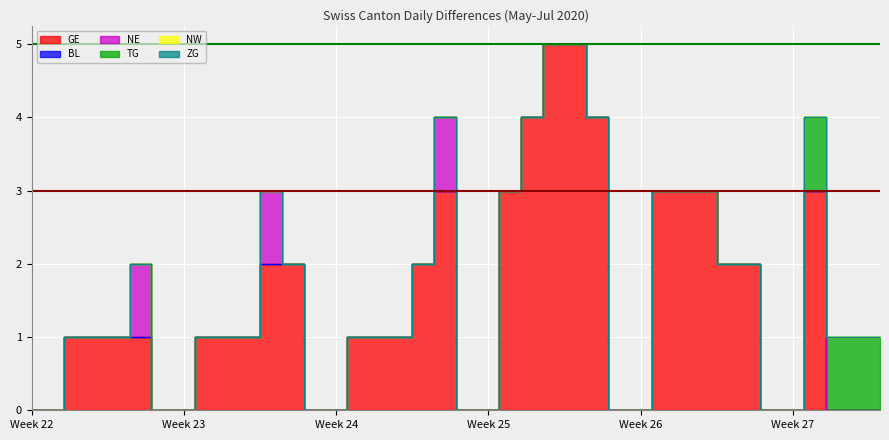

Reading left to right, transcribe all the data shown in this chart.

GE: 2020-05-31=0	2020-06-01=0	2020-06-02=1	2020-06-03=1	2020-06-04=1	2020-06-05=1	2020-06-06=0	2020-06-07=0	2020-06-08=1	2020-06-09=1	2020-06-10=1	2020-06-11=2	2020-06-12=2	2020-06-13=0	2020-06-14=0	2020-06-15=1	2020-06-16=1	2020-06-17=1	2020-06-18=2	2020-06-19=3	2020-06-20=0	2020-06-21=0	2020-06-22=3	2020-06-23=4	2020-06-24=5	2020-06-25=5	2020-06-26=4	2020-06-27=0	2020-06-28=0	2020-06-29=3	2020-06-30=3	2020-07-01=3	2020-07-02=2	2020-07-03=2	2020-07-04=0	2020-07-05=0	2020-07-06=3	2020-07-07=0	2020-07-08=0	2020-07-09=0
BL: 2020-05-31=0	2020-06-01=0	2020-06-02=0	2020-06-03=0	2020-06-04=0	2020-06-05=0	2020-06-06=0	2020-06-07=0	2020-06-08=0	2020-06-09=0	2020-06-10=0	2020-06-11=0	2020-06-12=0	2020-06-13=0	2020-06-14=0	2020-06-15=0	2020-06-16=0	2020-06-17=0	2020-06-18=0	2020-06-19=0	2020-06-20=0	2020-06-21=0	2020-06-22=0	2020-06-23=0	2020-06-24=0	2020-06-25=0	2020-06-26=0	2020-06-27=0	2020-06-28=0	2020-06-29=0	2020-06-30=0	2020-07-01=0	2020-07-02=0	2020-07-03=0	2020-07-04=0	2020-07-05=0	2020-07-06=0	2020-07-07=0	2020-07-08=0	2020-07-09=0
NE: 2020-05-31=0	2020-06-01=0	2020-06-02=0	2020-06-03=0	2020-06-04=0	2020-06-05=1	2020-06-06=0	2020-06-07=0	2020-06-08=0	2020-06-09=0	2020-06-10=0	2020-06-11=1	2020-06-12=0	2020-06-13=0	2020-06-14=0	2020-06-15=0	2020-06-16=0	2020-06-17=0	2020-06-18=0	2020-06-19=1	2020-06-20=0	2020-06-21=0	2020-06-22=0	2020-06-23=0	2020-06-24=0	2020-06-25=0	2020-06-26=0	2020-06-27=0	2020-06-28=0	2020-06-29=0	2020-06-30=0	2020-07-01=0	2020-07-02=0	2020-07-03=0	2020-07-04=0	2020-07-05=0	2020-07-06=0	2020-07-07=0	2020-07-08=0	2020-07-09=0
TG: 2020-05-31=0	2020-06-01=0	2020-06-02=0	2020-06-03=0	2020-06-04=0	2020-06-05=0	2020-06-06=0	2020-06-07=0	2020-06-08=0	2020-06-09=0	2020-06-10=0	2020-06-11=0	2020-06-12=0	2020-06-13=0	2020-06-14=0	2020-06-15=0	2020-06-16=0	2020-06-17=0	2020-06-18=0	2020-06-19=0	2020-06-20=0	2020-06-21=0	2020-06-22=0	2020-06-23=0	2020-06-24=0	2020-06-25=0	2020-06-26=0	2020-06-27=0	2020-06-28=0	2020-06-29=0	2020-06-30=0	2020-07-01=0	2020-07-02=0	2020-07-03=0	2020-07-04=0	2020-07-05=0	2020-07-06=1	2020-07-07=1	2020-07-08=1	2020-07-09=1
NW: 2020-05-31=0	2020-06-01=0	2020-06-02=0	2020-06-03=0	2020-06-04=0	2020-06-05=0	2020-06-06=0	2020-06-07=0	2020-06-08=0	2020-06-09=0	2020-06-10=0	2020-06-11=0	2020-06-12=0	2020-06-13=0	2020-06-14=0	2020-06-15=0	2020-06-16=0	2020-06-17=0	2020-06-18=0	2020-06-19=0	2020-06-20=0	2020-06-21=0	2020-06-22=0	2020-06-23=0	2020-06-24=0	2020-06-25=0	2020-06-26=0	2020-06-27=0	2020-06-28=0	2020-06-29=0	2020-06-30=0	2020-07-01=0	2020-07-02=0	2020-07-03=0	2020-07-04=0	2020-07-05=0	2020-07-06=0	2020-07-07=0	2020-07-08=0	2020-07-09=0
ZG: 2020-05-31=0	2020-06-01=0	2020-06-02=0	2020-06-03=0	2020-06-04=0	2020-06-05=0	2020-06-06=0	2020-06-07=0	2020-06-08=0	2020-06-09=0	2020-06-10=0	2020-06-11=0	2020-06-12=0	2020-06-13=0	2020-06-14=0	2020-06-15=0	2020-06-16=0	2020-06-17=0	2020-06-18=0	2020-06-19=0	2020-06-20=0	2020-06-21=0	2020-06-22=0	2020-06-23=0	2020-06-24=0	2020-06-25=0	2020-06-26=0	2020-06-27=0	2020-06-28=0	2020-06-29=0	2020-06-30=0	2020-07-01=0	2020-07-02=0	2020-07-03=0	2020-07-04=0	2020-07-05=0	2020-07-06=0	2020-07-07=0	2020-07-08=0	2020-07-09=0